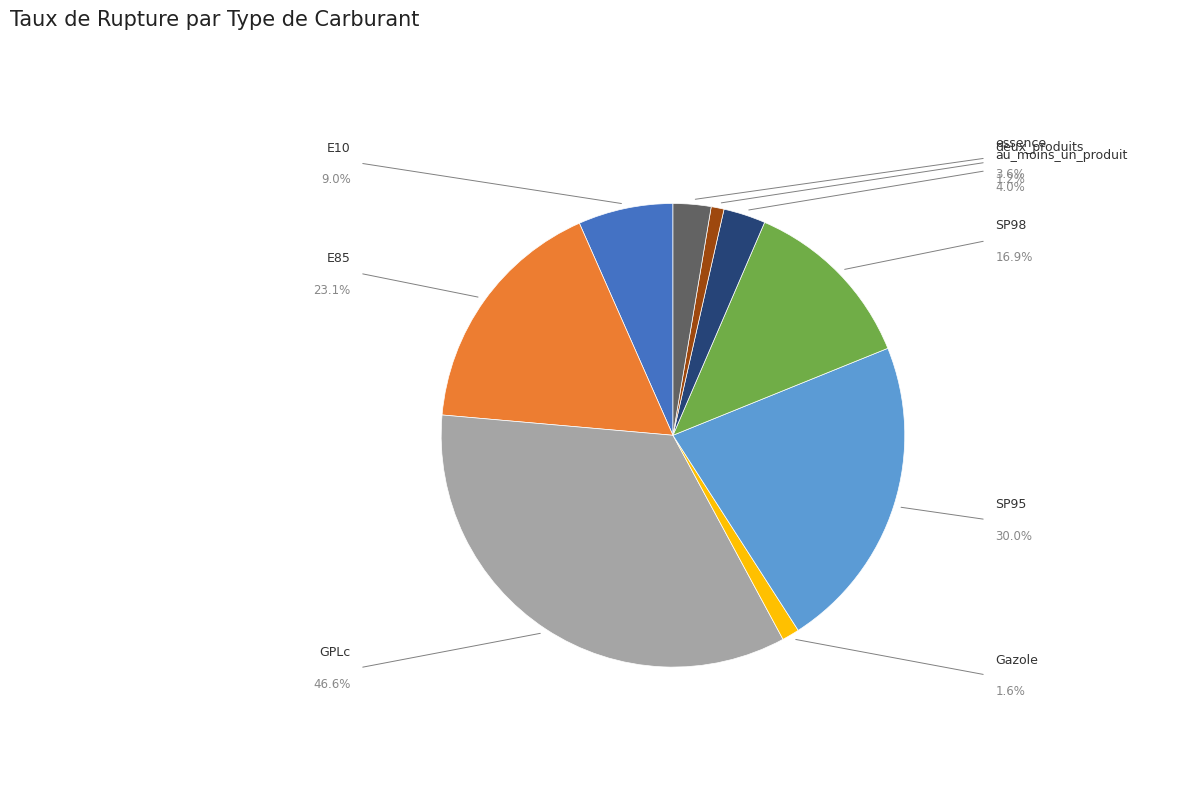

To the nearest percent, what is the difference between the largest and smallest slice percentages?

33%